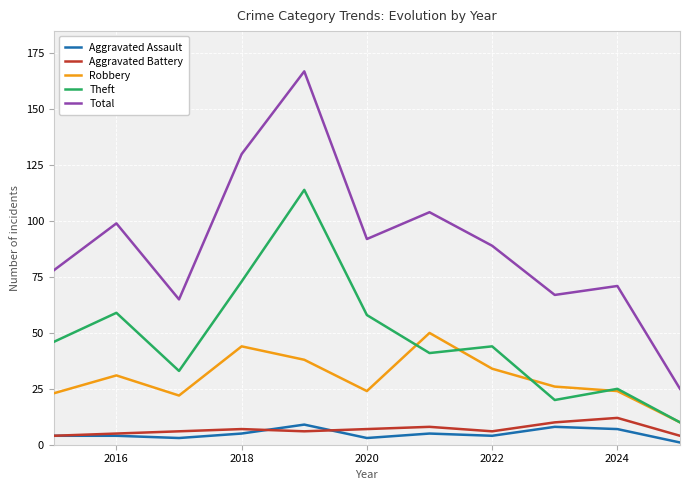

What is the difference between the second highest and minimum values in the Robbery series?

34